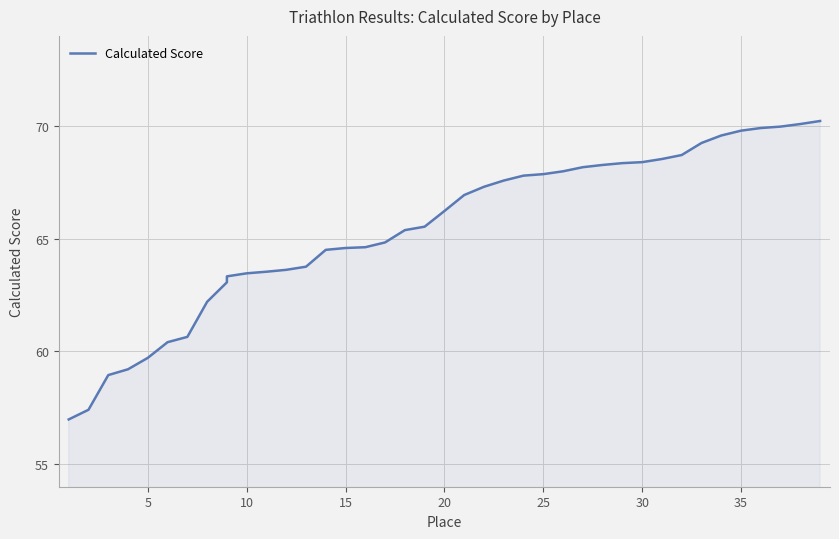

True or false: the data shows 66.9 at 21.

True